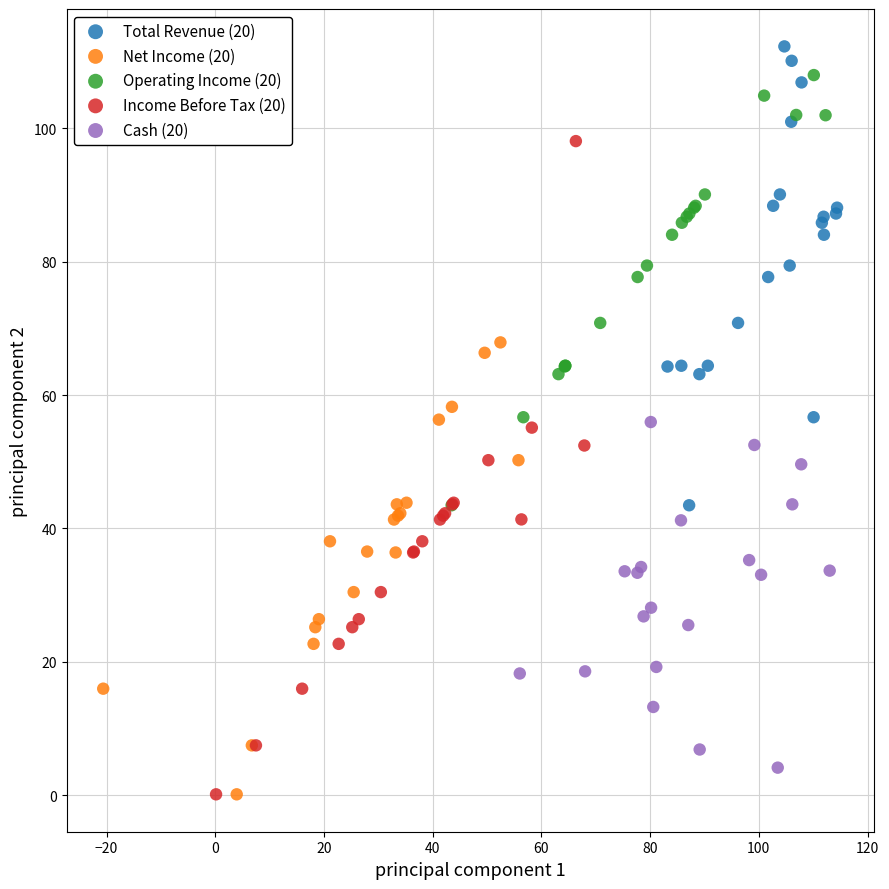

Which series has the widest spread of Y values?

Income Before Tax (20)